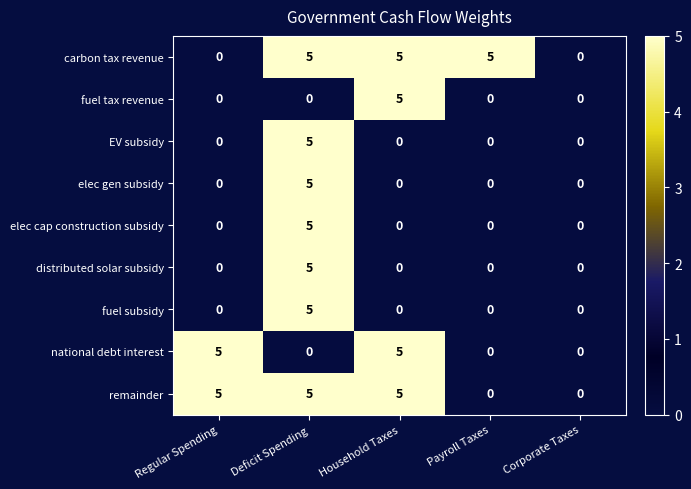

How many remainder values are between 0 and 5?

5